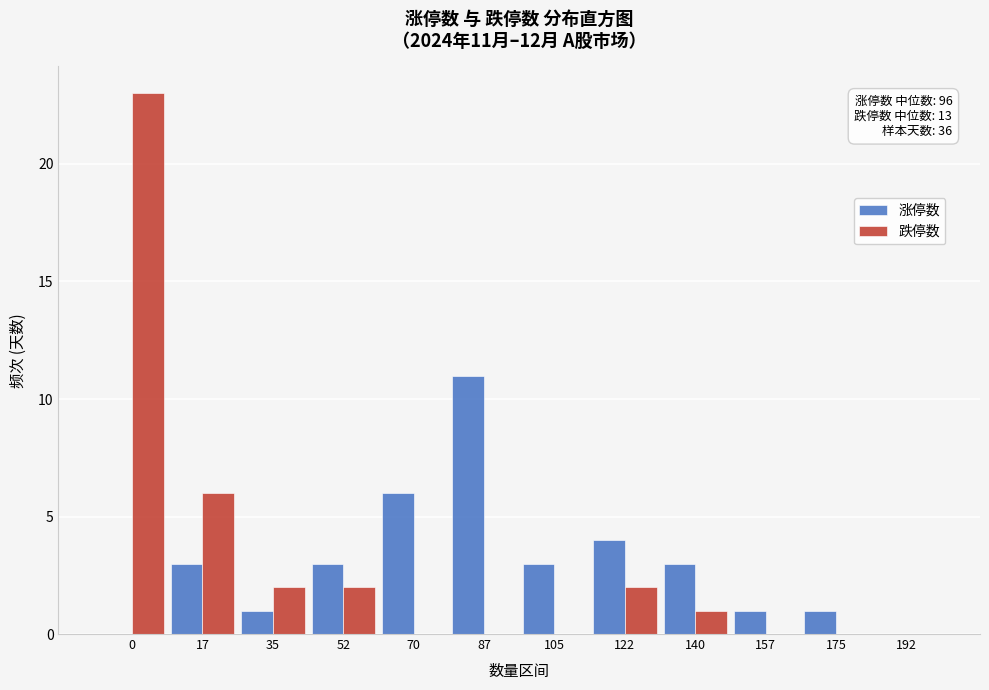

Reading right to left, what are all the values shown in this chart?

涨停数: 192=0	175=1	157=1	140=3	122=4	105=3	87=11	70=6	52=3	35=1	17=3	0=0
跌停数: 192=0	175=0	157=0	140=1	122=2	105=0	87=0	70=0	52=2	35=2	17=6	0=23